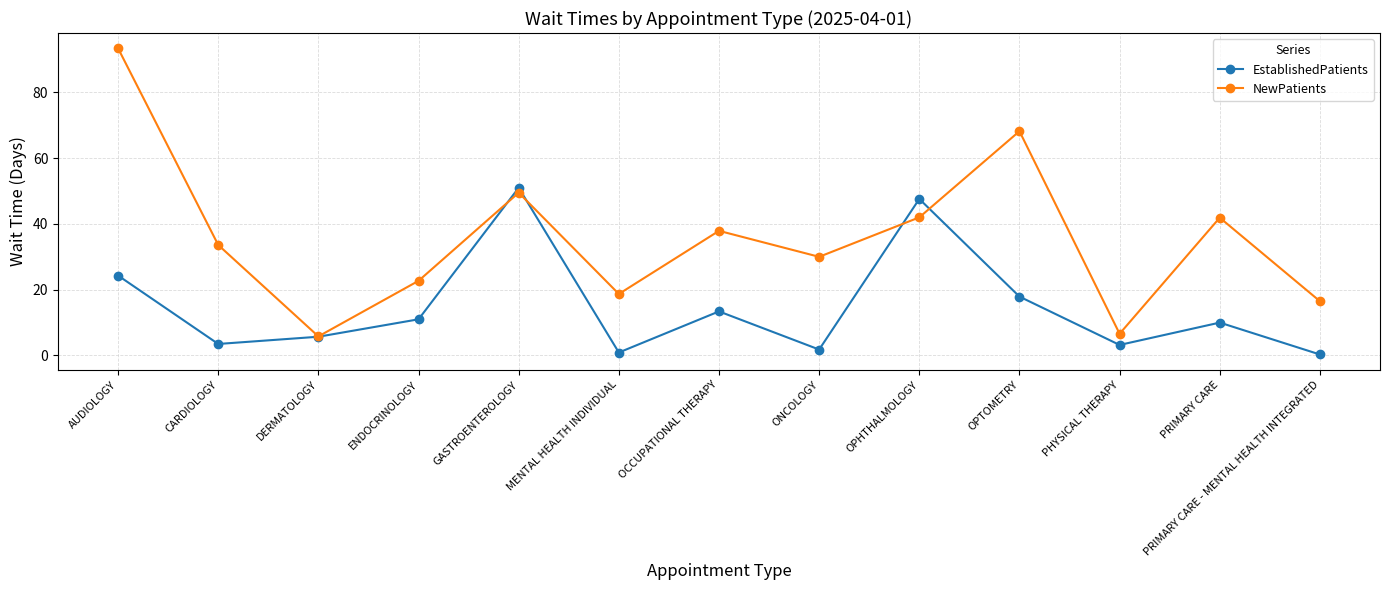

True or false: EstablishedPatients has more than 0 points higher than both neighbors.

True